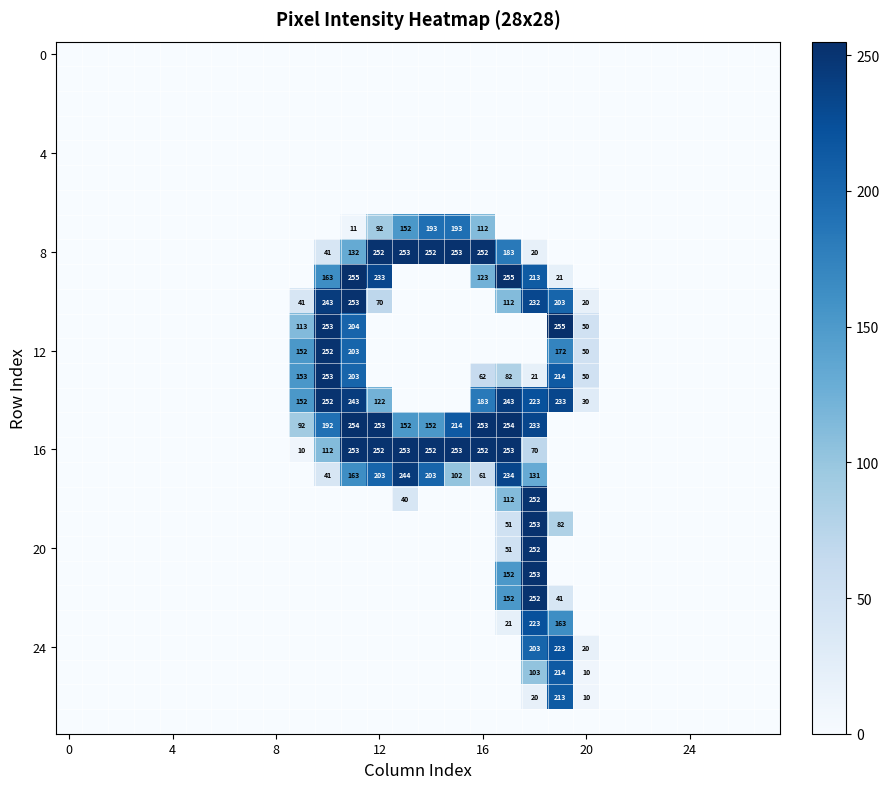

Which category has the highest value across all series?

11